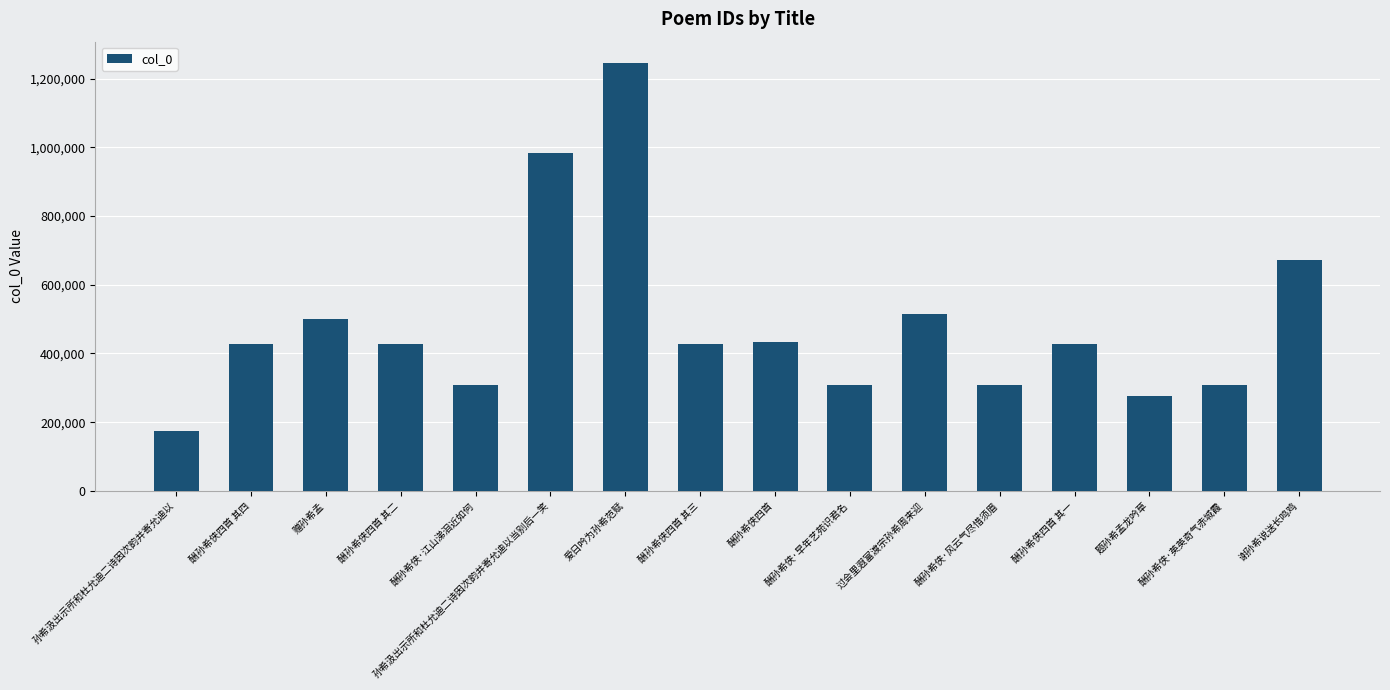

The chart shows a value of 516714 at 酬孙希侠·风云气尽惜须眉. True or false?

False